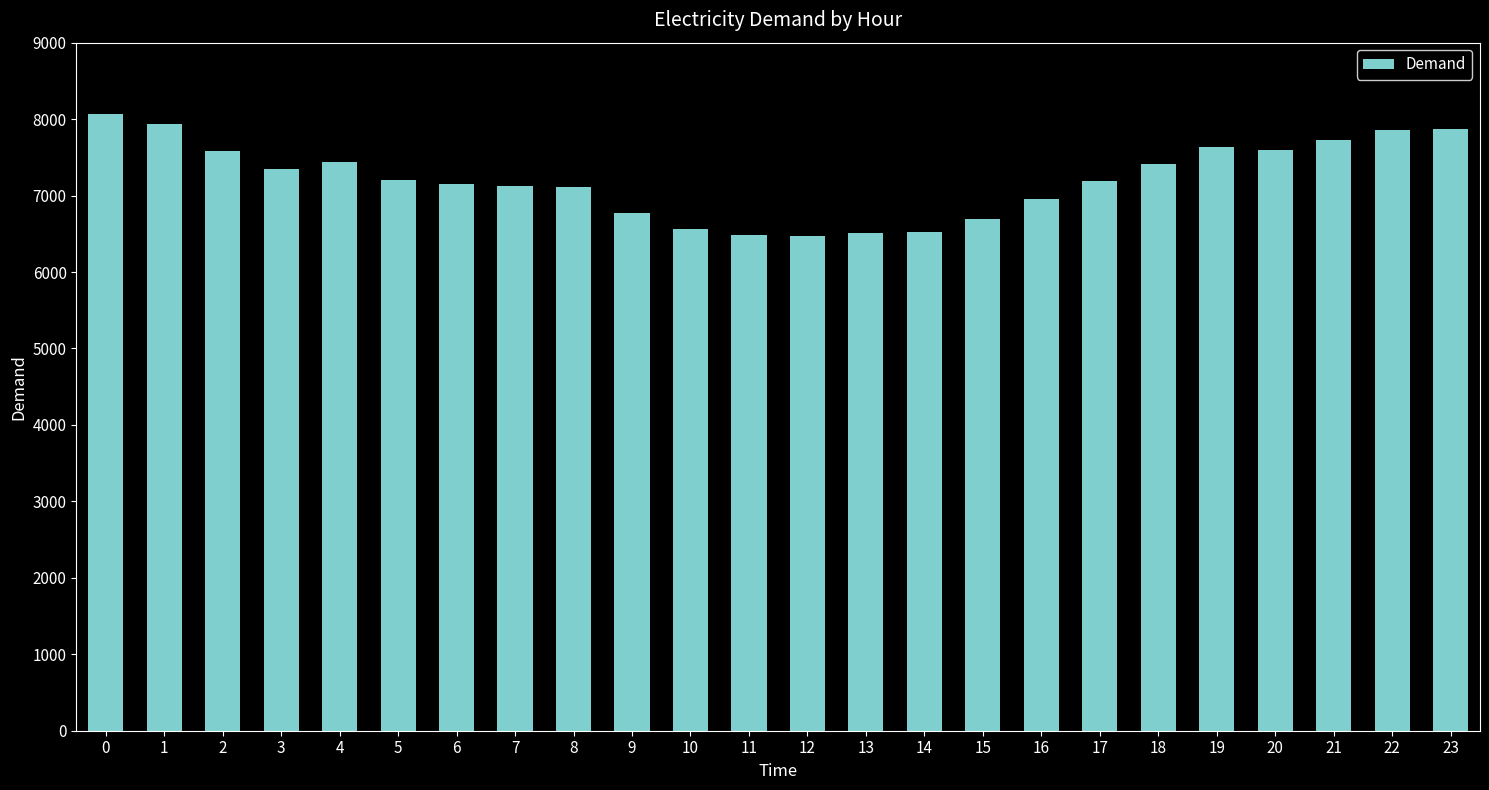

What is the value of the 7th bar from the left?

7152